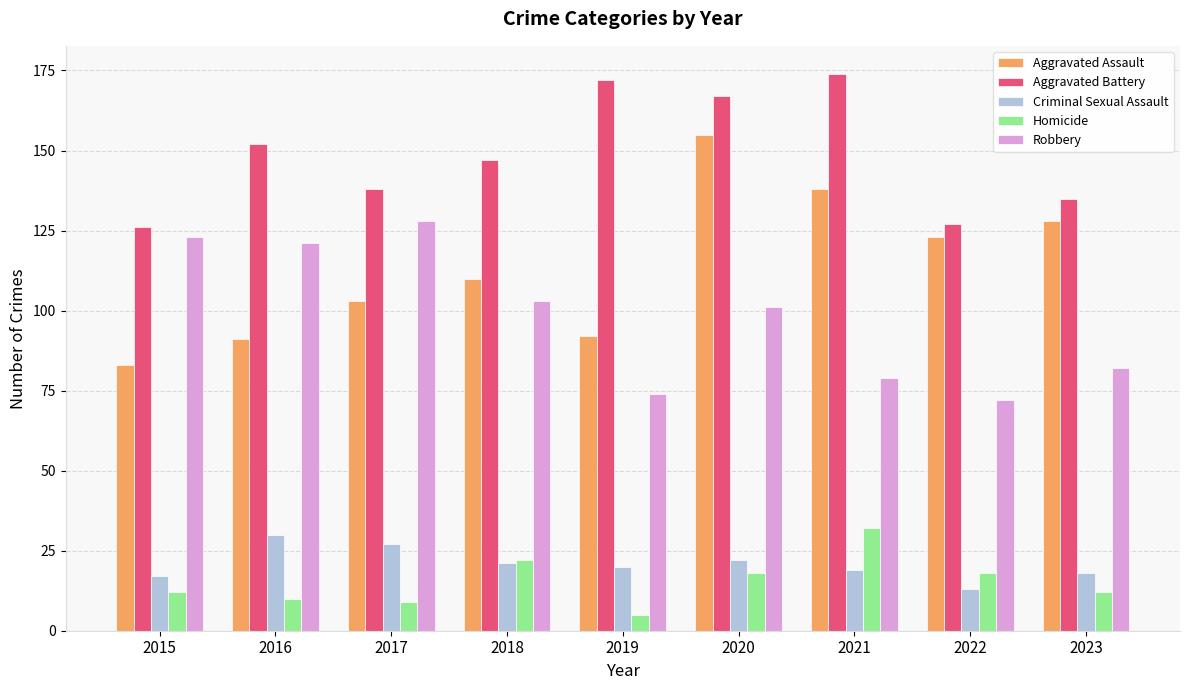

Count the number of data series in this chart.

5